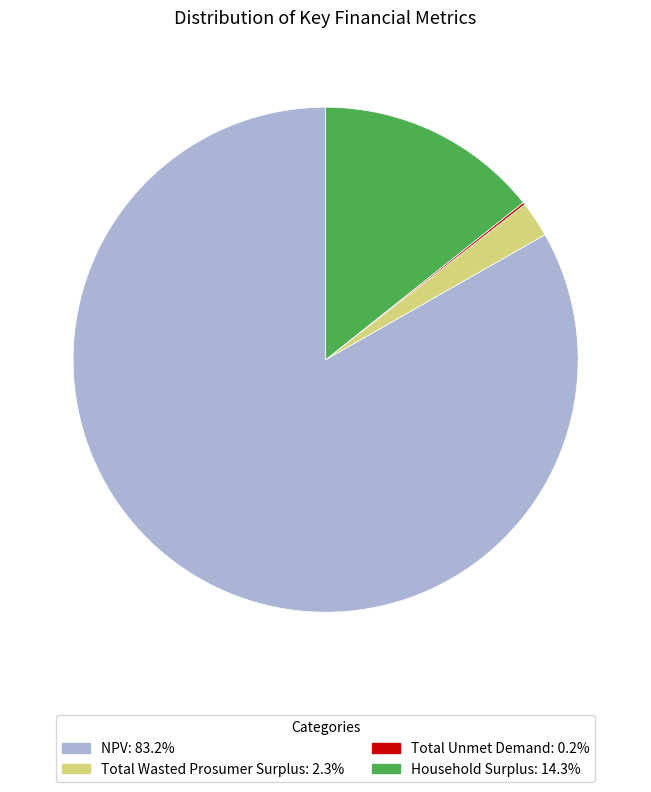

Is there any slice that represents more than half of the pie?

Yes